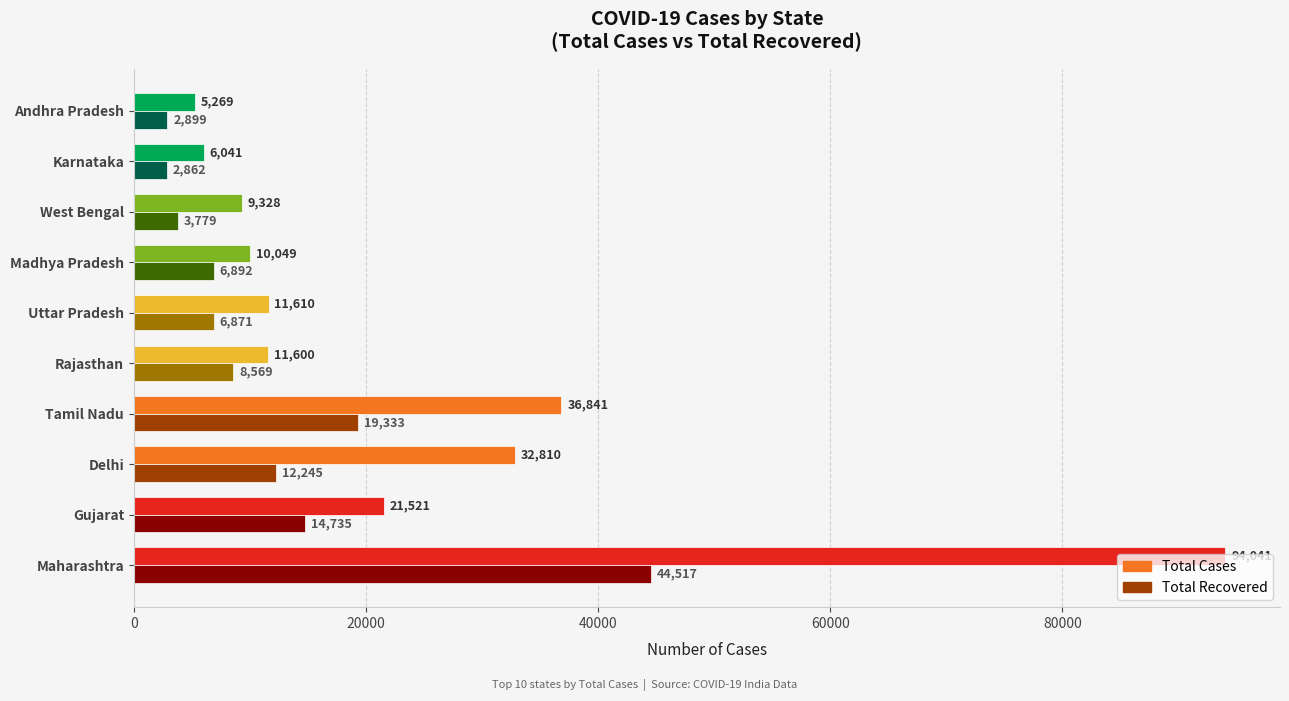

At which label does Total Cases reach its minimum?

Andhra Pradesh